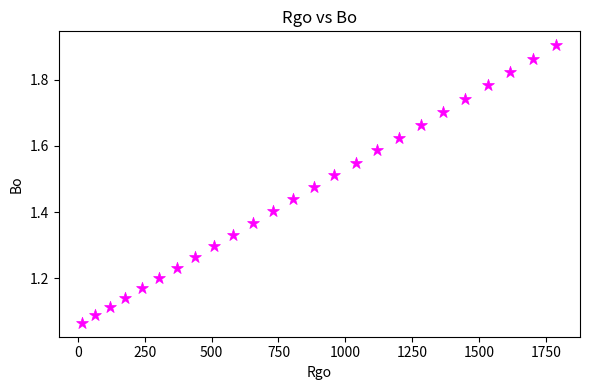

What is the range of X values (max minus min)?

1769.8